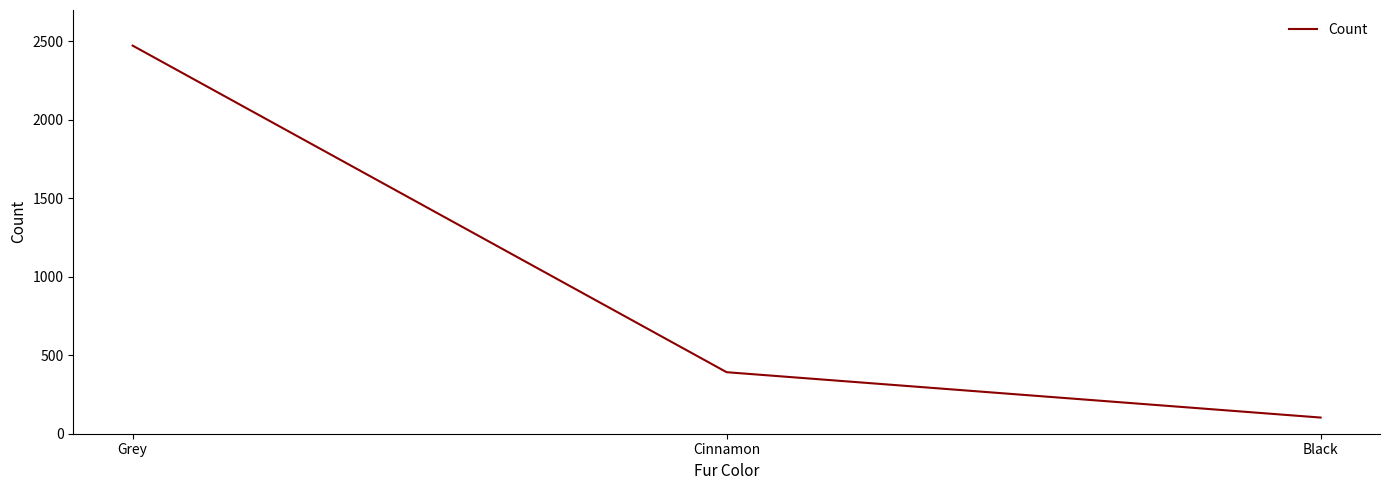

The chart shows a value of 200 at Cinnamon. True or false?

False